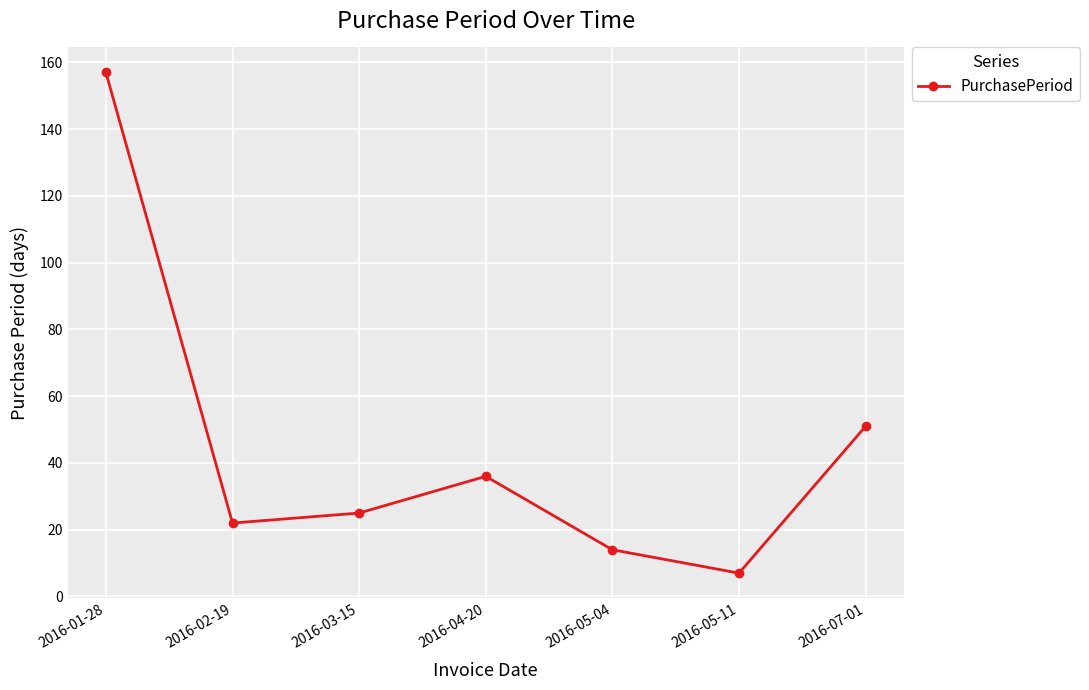

True or false: the data shows 14 at 2016-05-04.

True